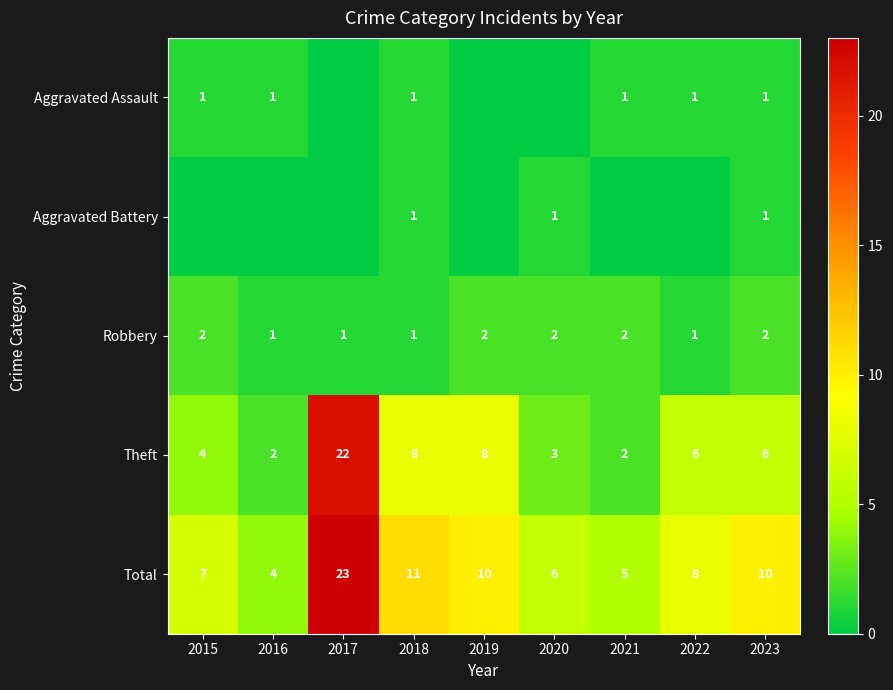

What is the maximum value shown in the chart?

23